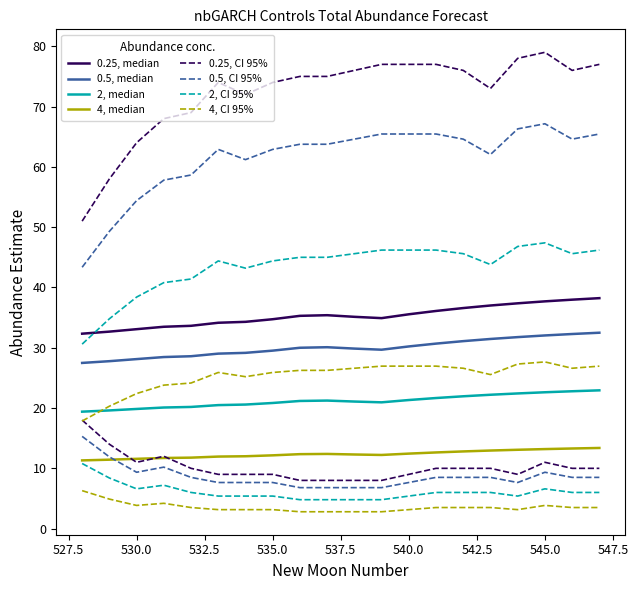

How many values in the upper_pi series are below 75?

9